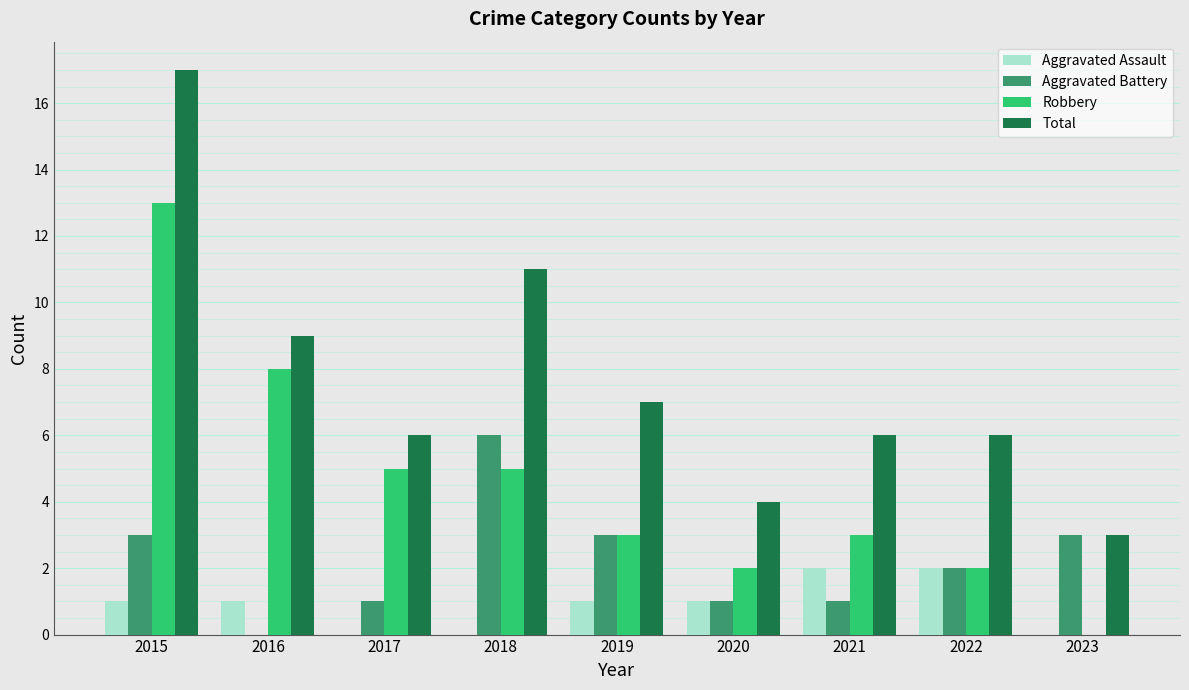

Which series has the largest total across all categories?

Total